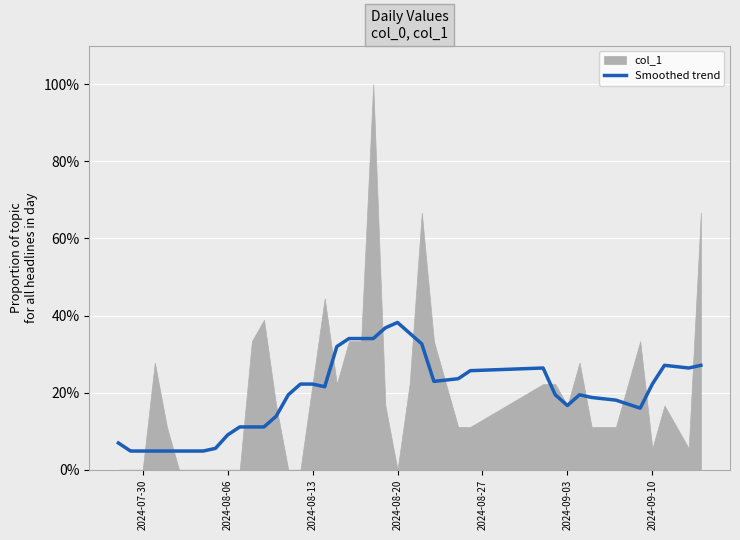

How many categories are shown in the chart?

40